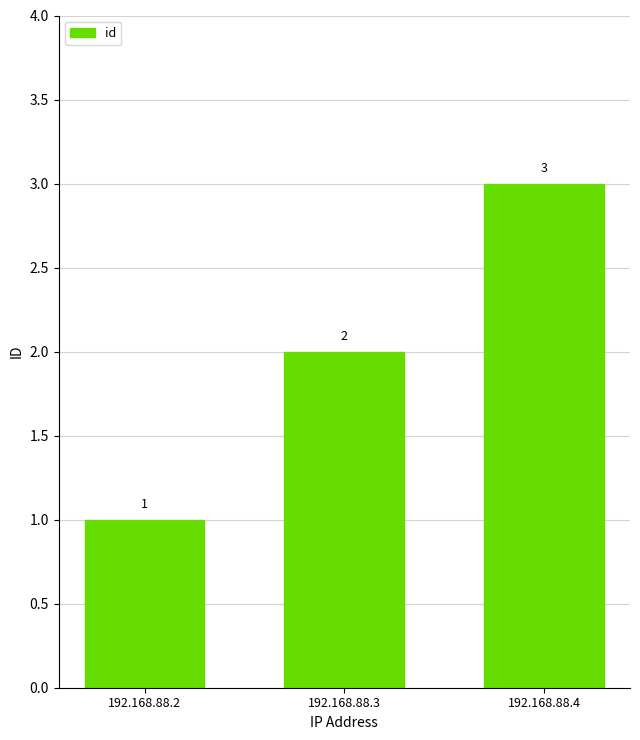

Does the chart contain any negative values?

No